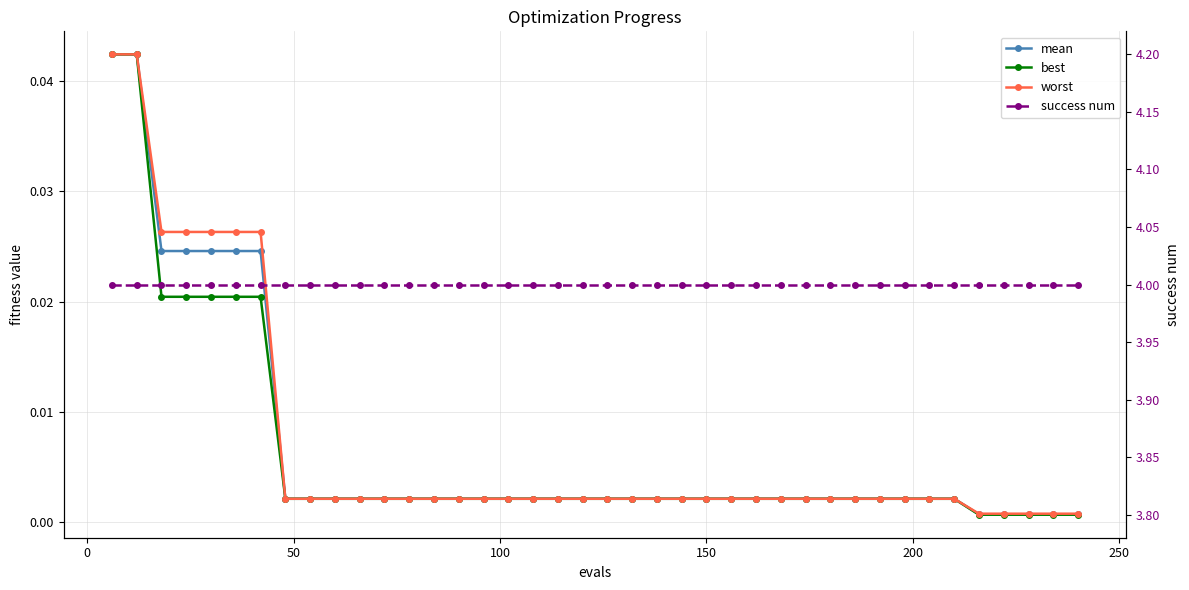

What is the sum of all mean values?

0.3